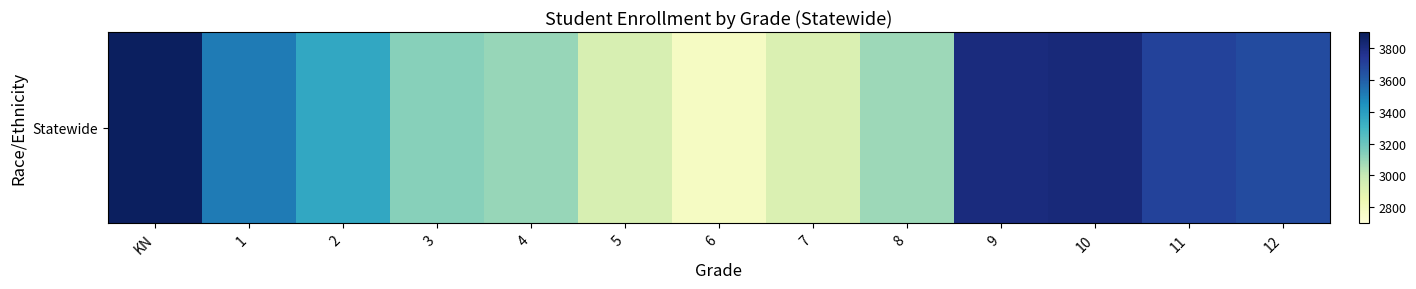

Reading left to right, list all the values displayed in this chart.

KN=3877	1=3514	2=3358	3=3132	4=3100	5=2935	6=2780	7=2923	8=3085	9=3805	10=3812	11=3698	12=3661